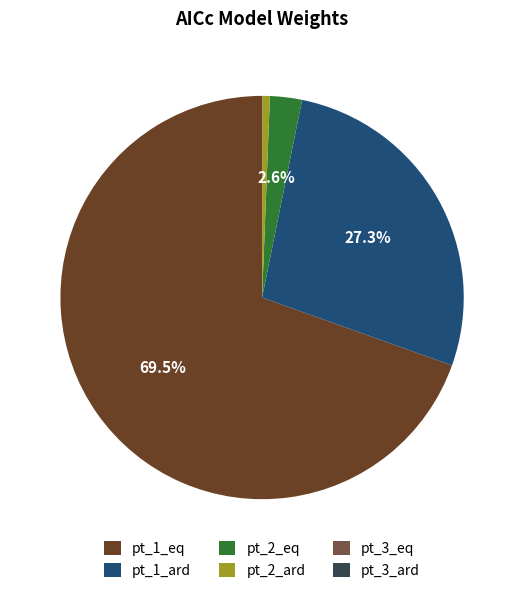

What percentage do pt_1_eq and pt_2_eq together represent?

72.1%